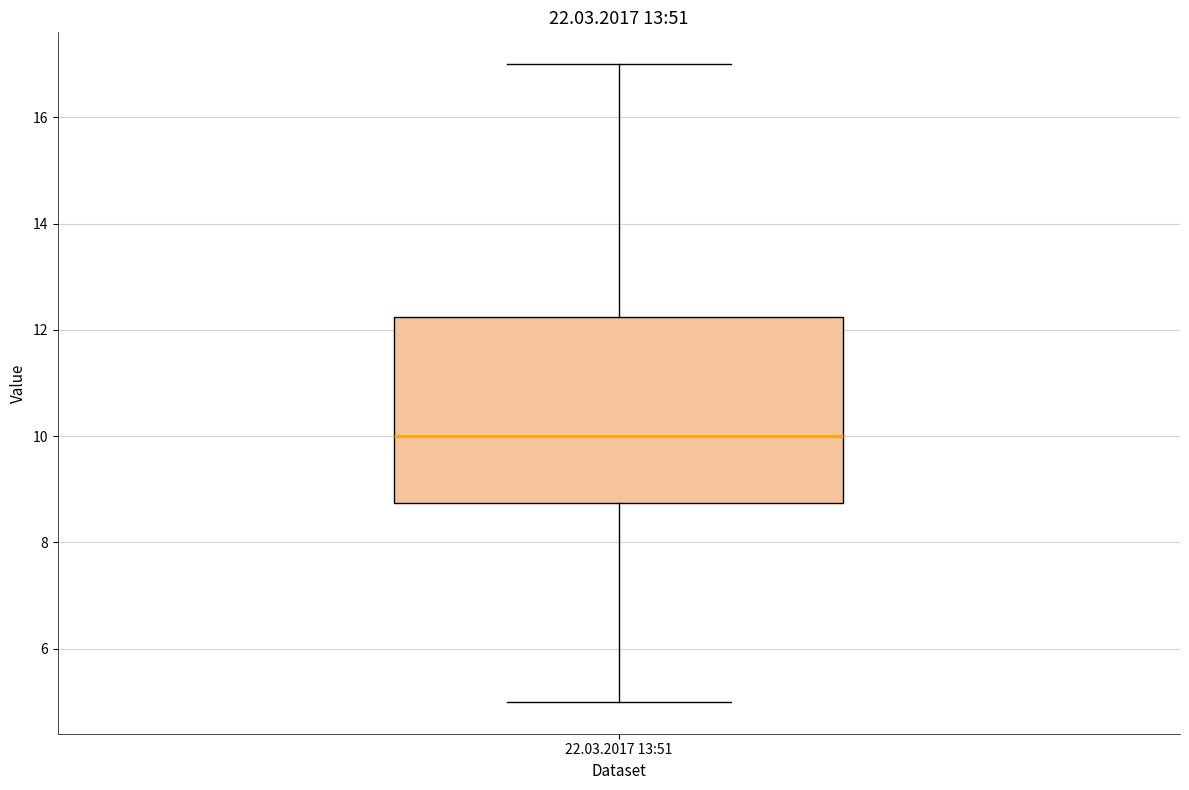

Read this box plot against the y-axis: the position of the median line, the range covered by the box, and the ends of both whiskers. The values are not printed on the chart, so give them approximately, as read against the axis.

median 10.0, box 8.8 to 12.2, whiskers 5.0 to 17.0